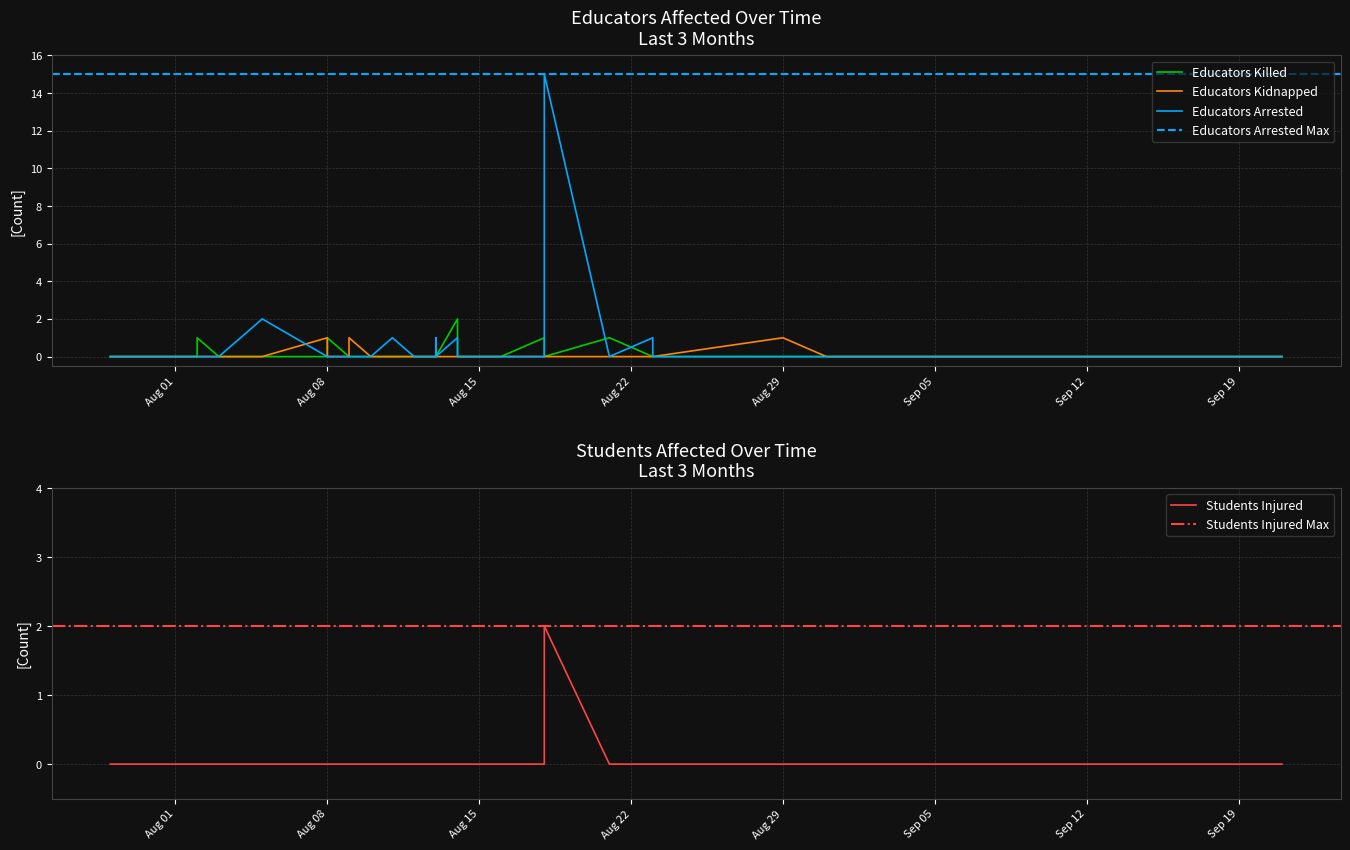

What is the difference between the highest and lowest values at 2023-08-23?

1